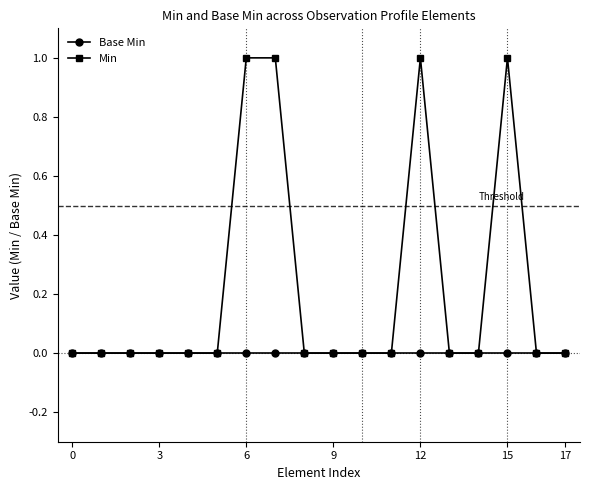

Which series has the largest total across all categories?

Min